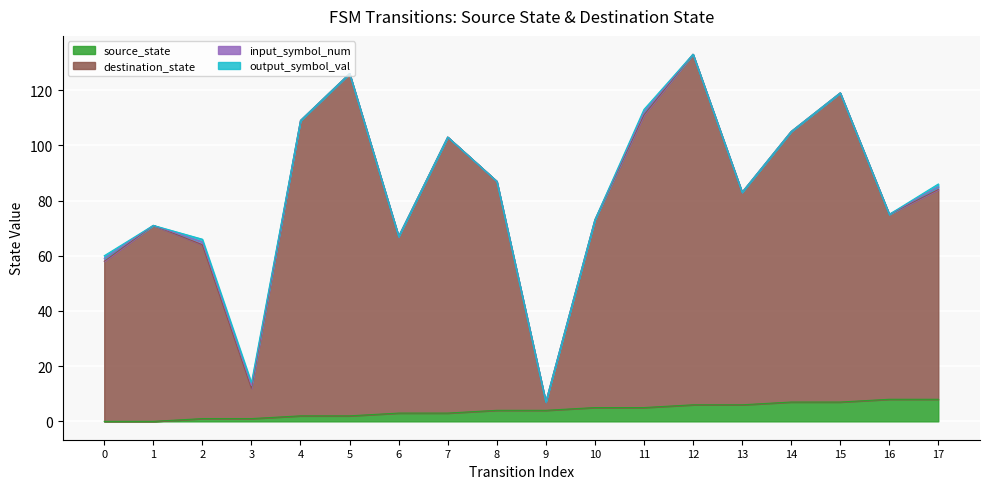

What is the average value of the source_state series?

4